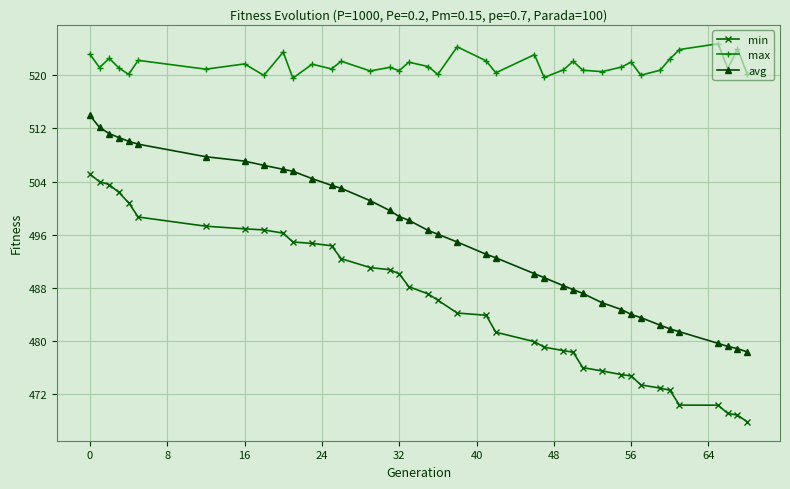

What is the sum of all avg values?

19323.3